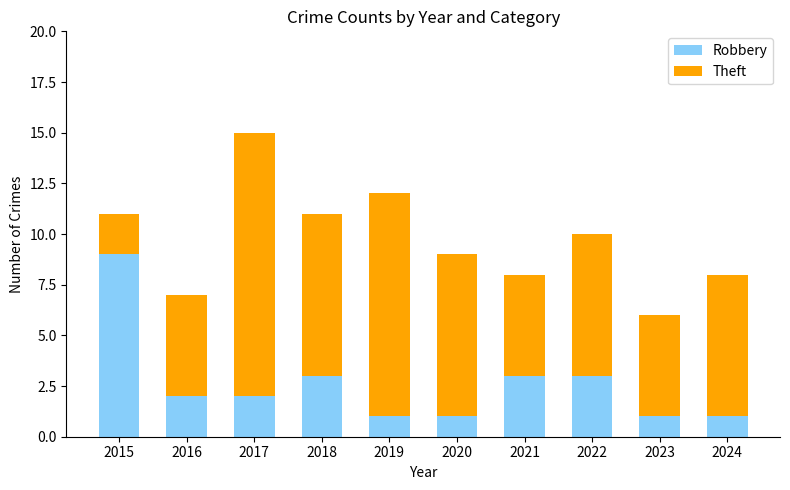

At which category is the sum across all series the highest?

2017